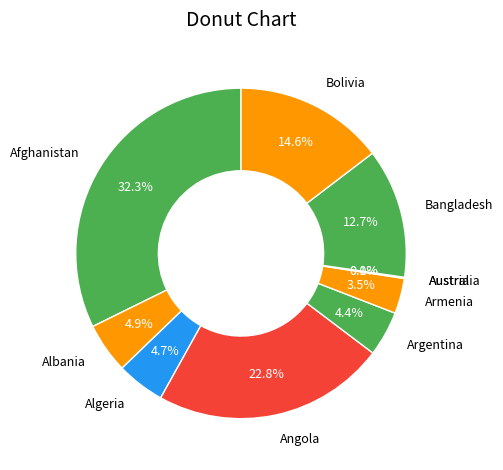

To the nearest percent, what is the average slice percentage?

10%